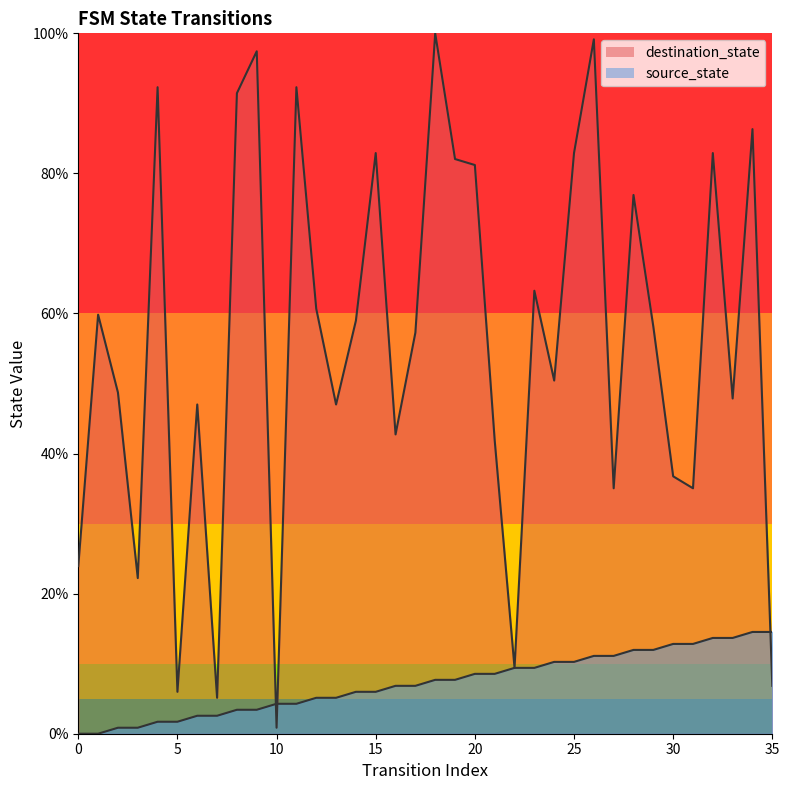

Rank the categories by destination_state value from lowest to highest.

10, 7, 5, 35, 22, 3, 0, 27, 31, 30, 21, 16, 6, 13, 33, 2, 24, 17, 29, 14, 1, 12, 23, 28, 20, 19, 15, 25, 32, 34, 8, 4, 11, 9, 26, 18